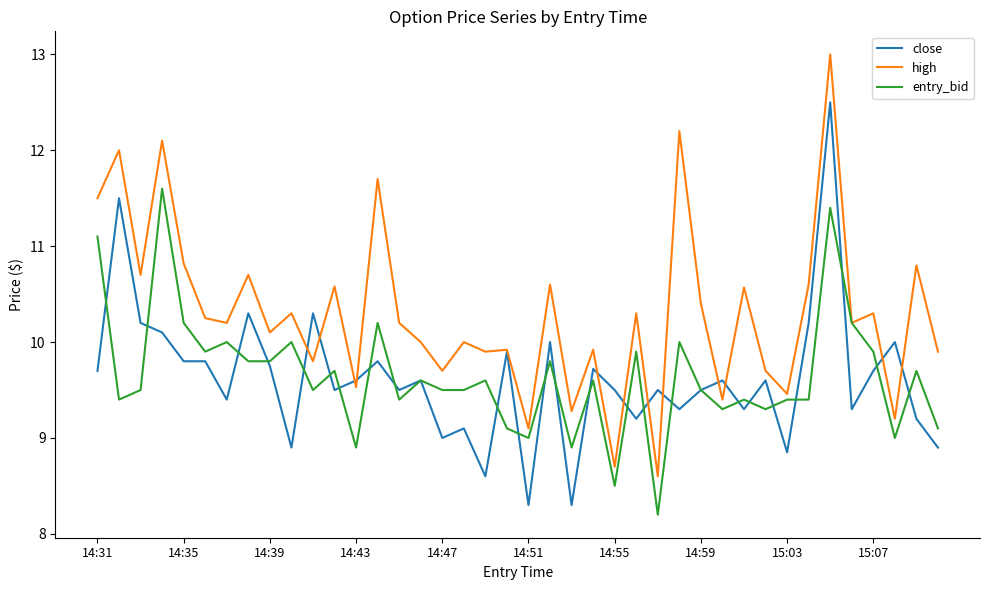

Rank the series by their maximum value, from highest to lowest.

high, close, entry_bid